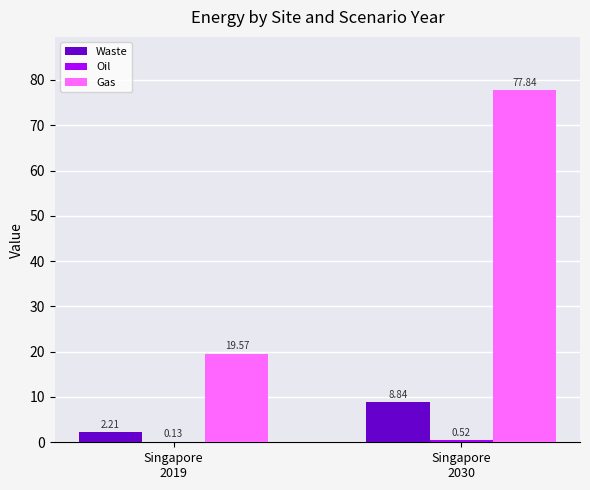

True or false: Gas has a value of 6.2 at Singapore
2019.

False